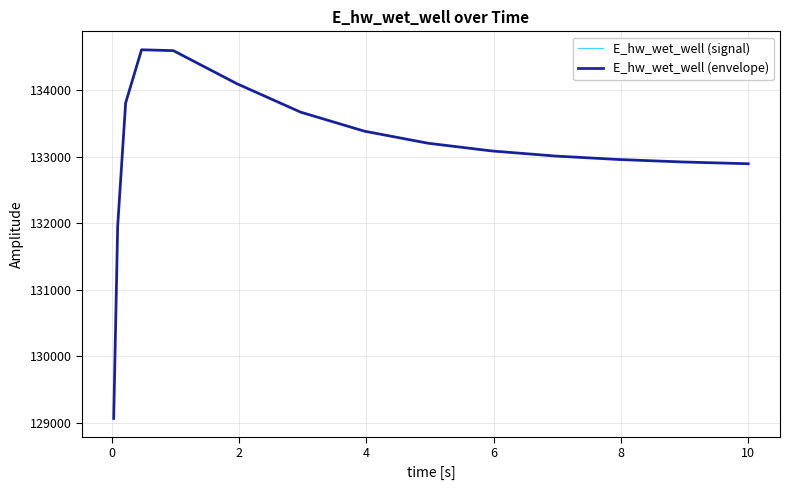

Which series has the largest total across all categories?

E_hw_wet_well (signal)